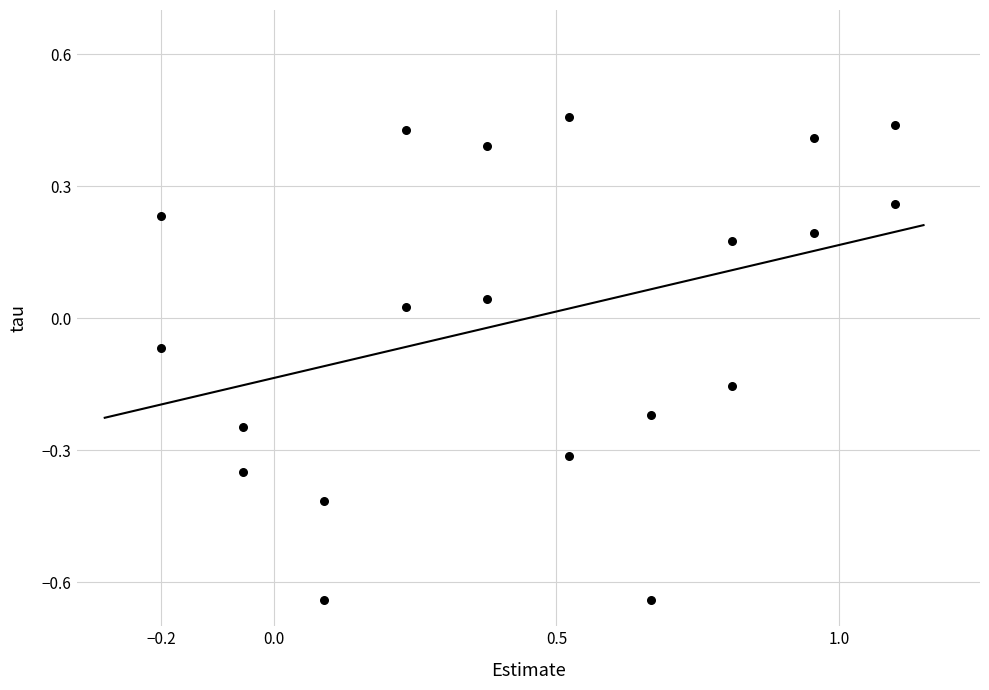

What is the range of Y values (max minus min)?

1.1